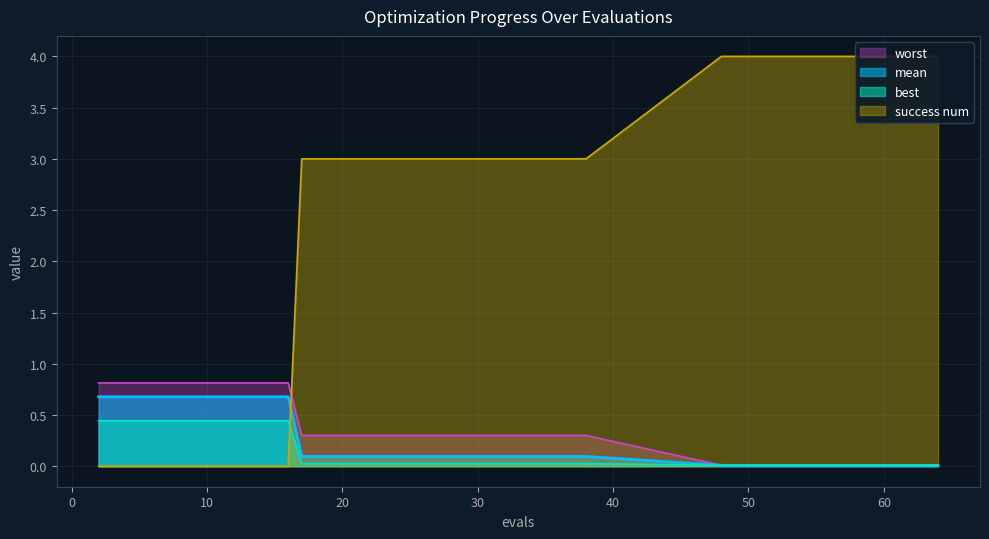

What is the maximum value for worst?

0.8